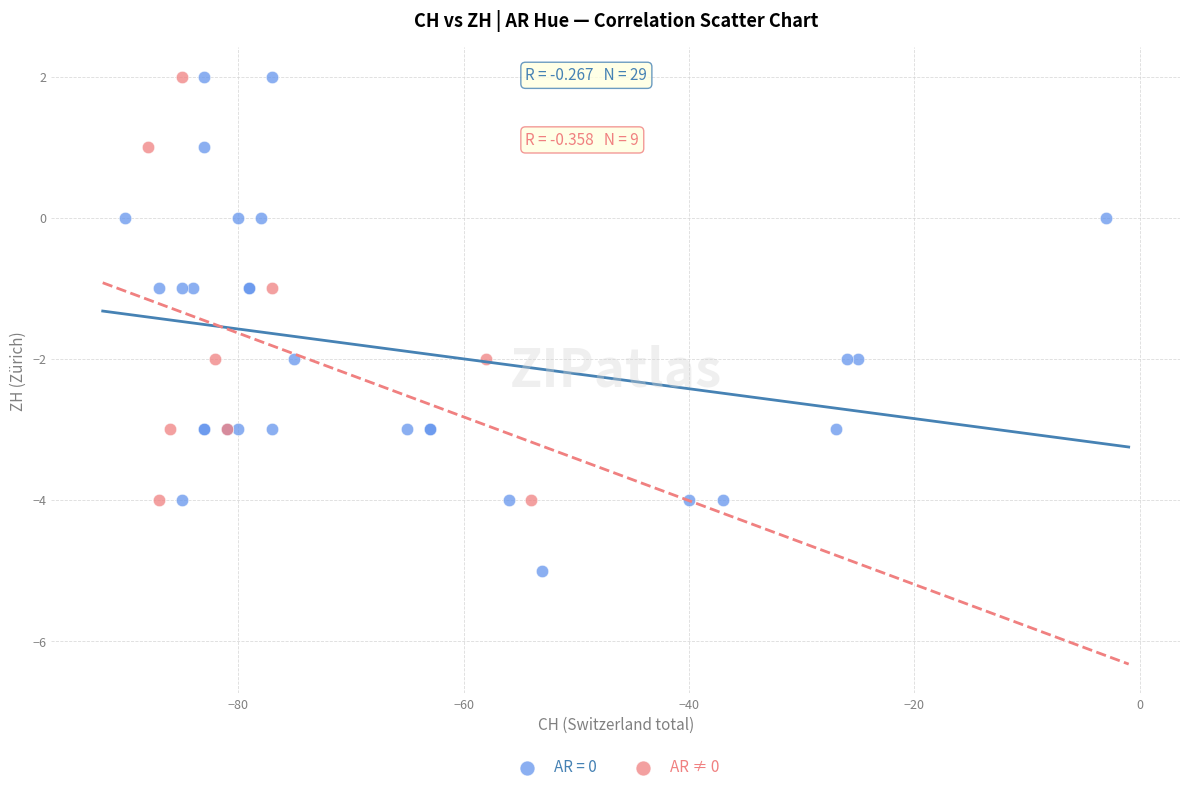

Which series contains the lowest Y value?

AR = 0